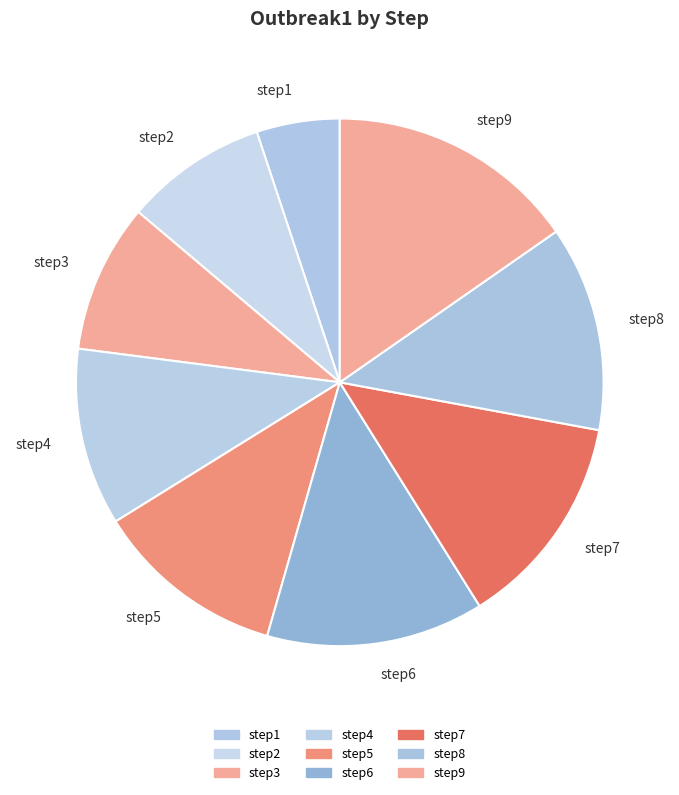

Which slice is the smallest?

step1